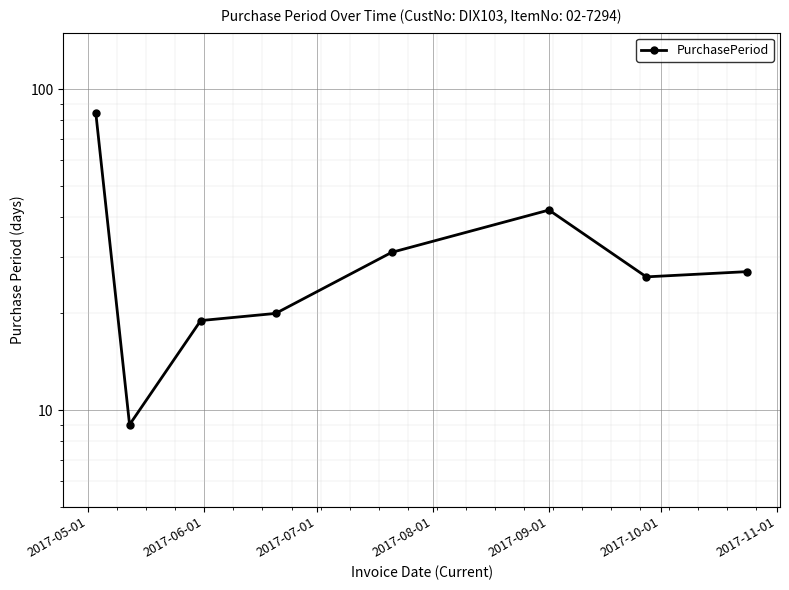

Is it true that the value at 2017-09-01 is 11?

False